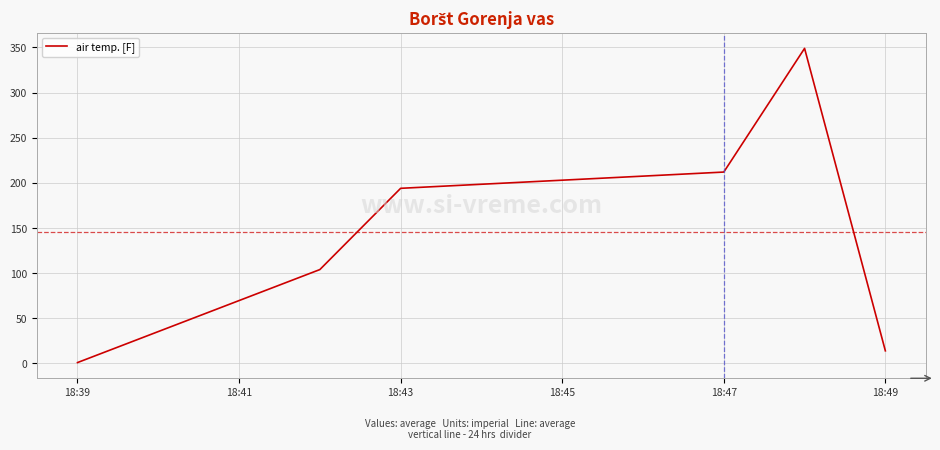

How many interior local peaks (higher than both neighbors) does the data have?

1